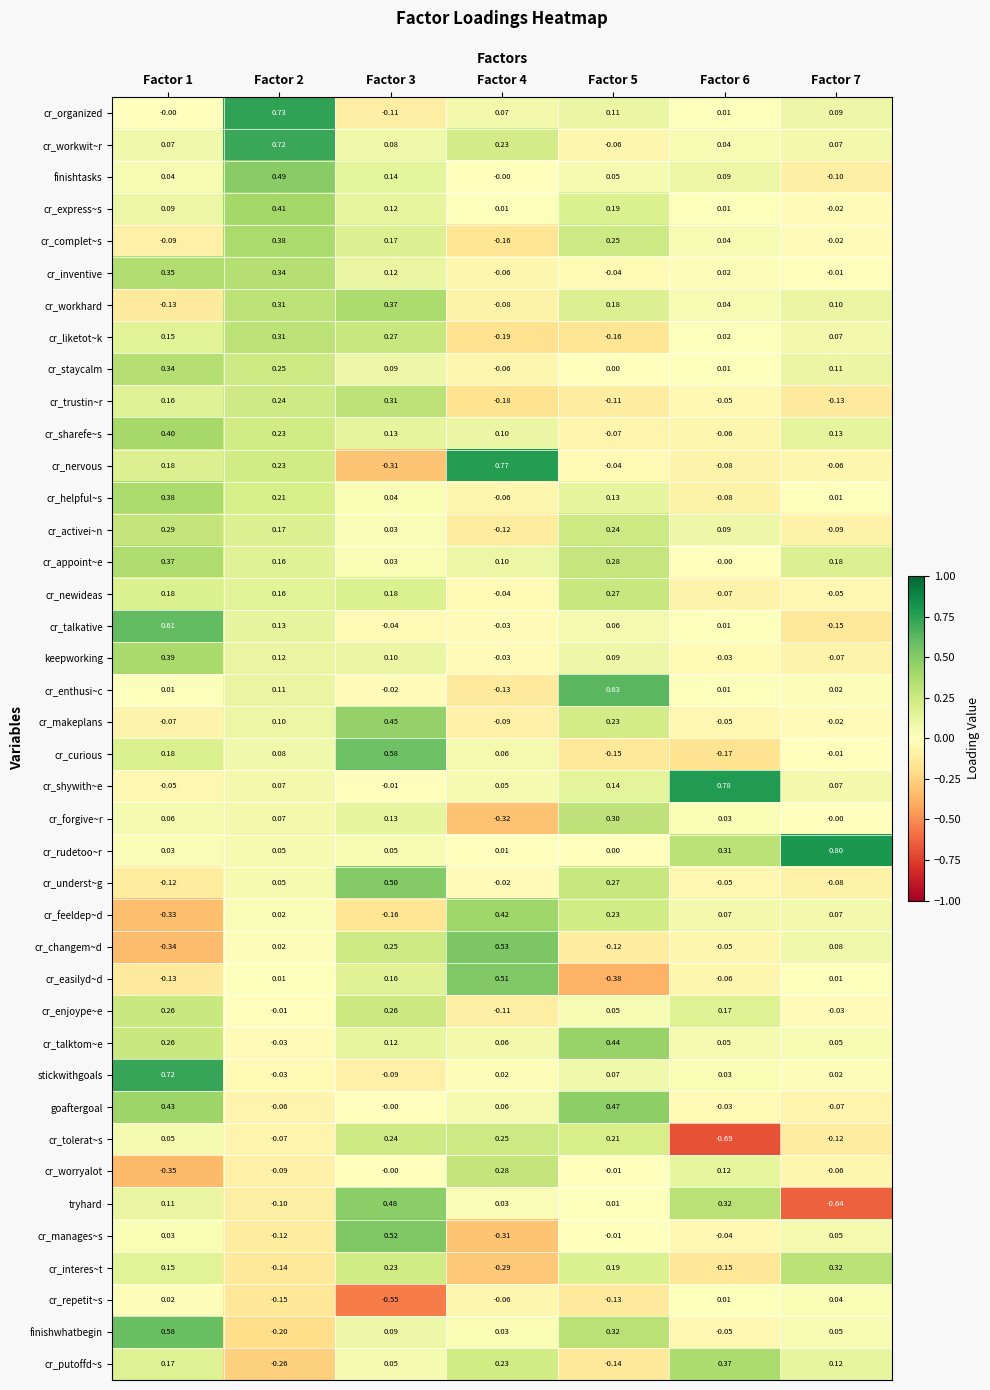

Which series changed the most between Factor 6 and Factor 7?

tryhard